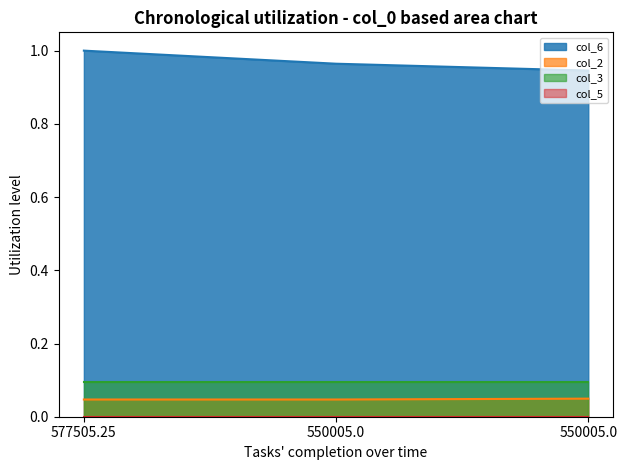

At how many categories does at least one series exceed 0?

3